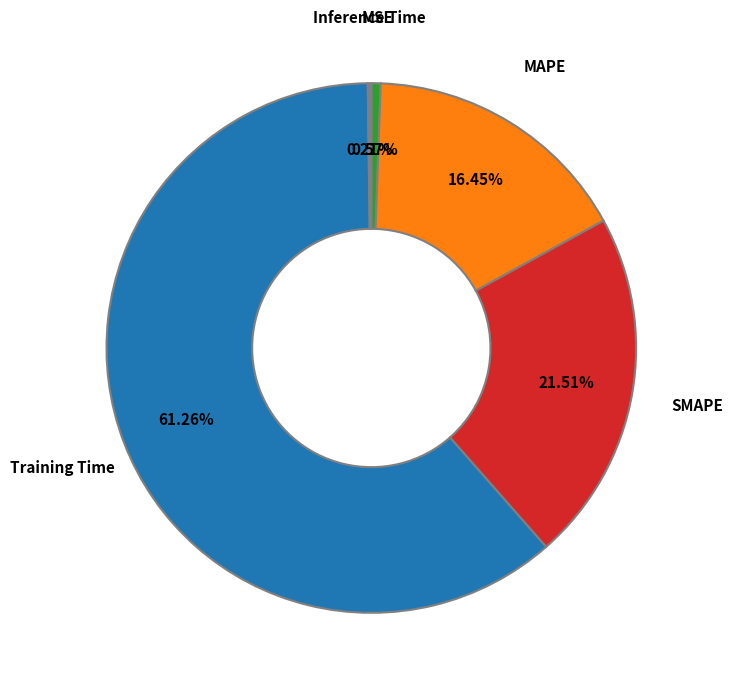

To the nearest percent, what is the difference between the largest and smallest slice percentages?

61%